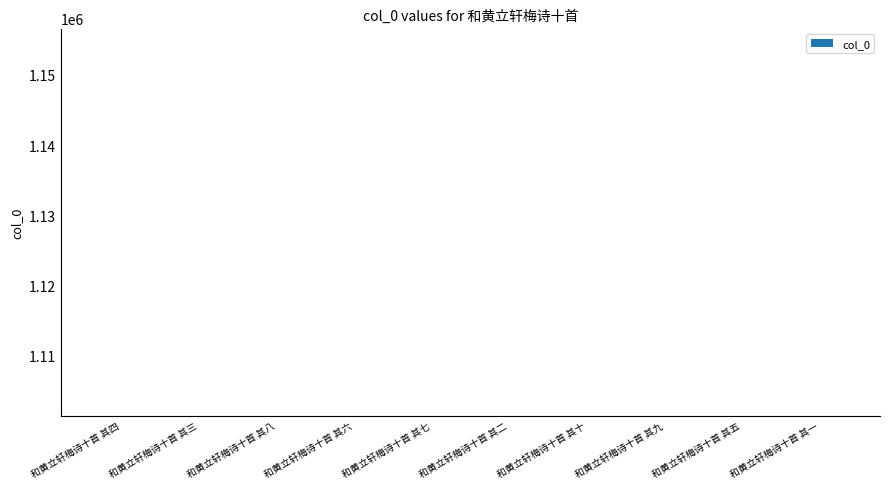

Approximately how many times larger is the value at 和黄立轩梅诗十首 其六 compared to 和黄立轩梅诗十首 其七?

1.0